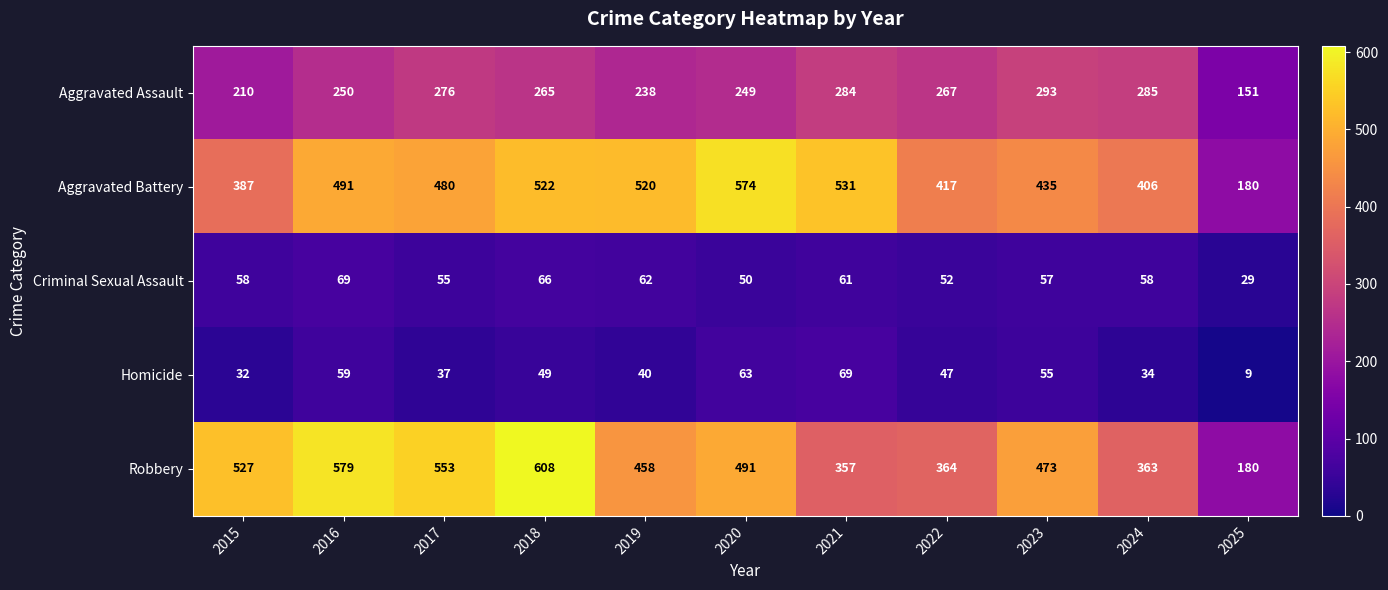

Count the number of categories in the chart.

11